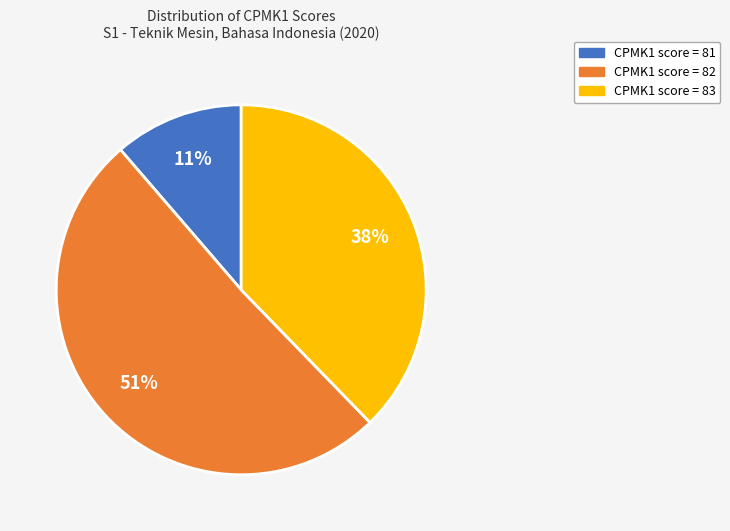

To the nearest percent, what is the difference between the largest and smallest slice percentages?

40%